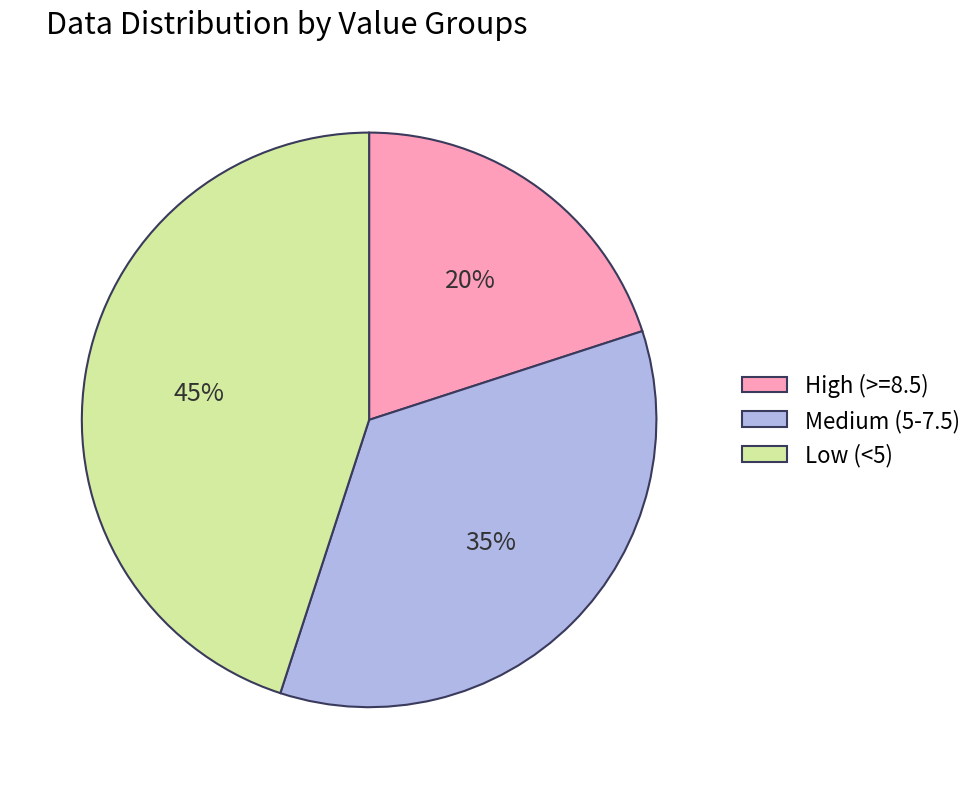

Combined, do Medium (5-7.5) and High (>=8.5) account for over 50%?

Yes